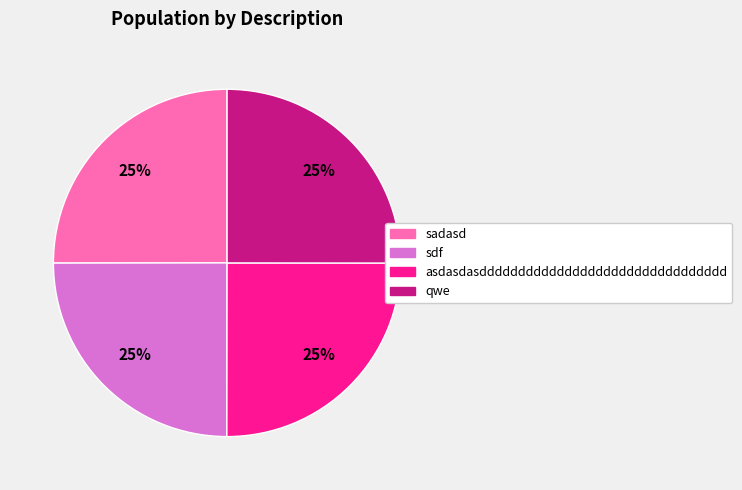

True or false: asdasdasdddddddddddddddddddddddddddddddd accounts for 25% of the total.

True